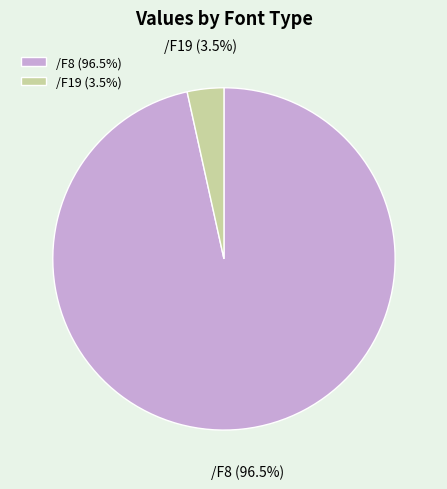

Count the number of slices in the pie.

2